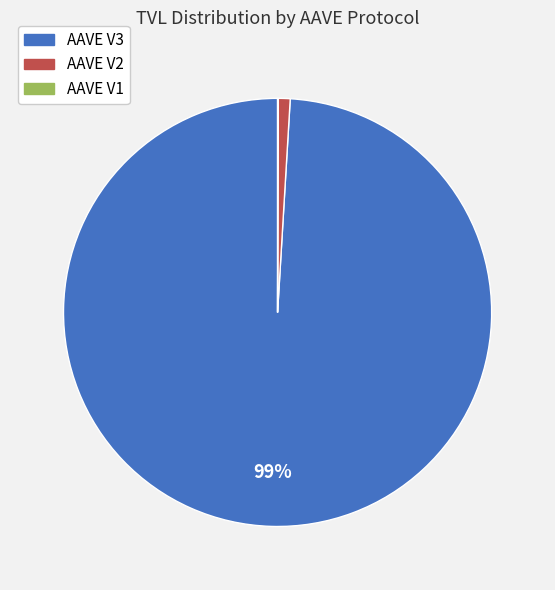

Is it true that AAVE V3 is 99% of the pie?

True